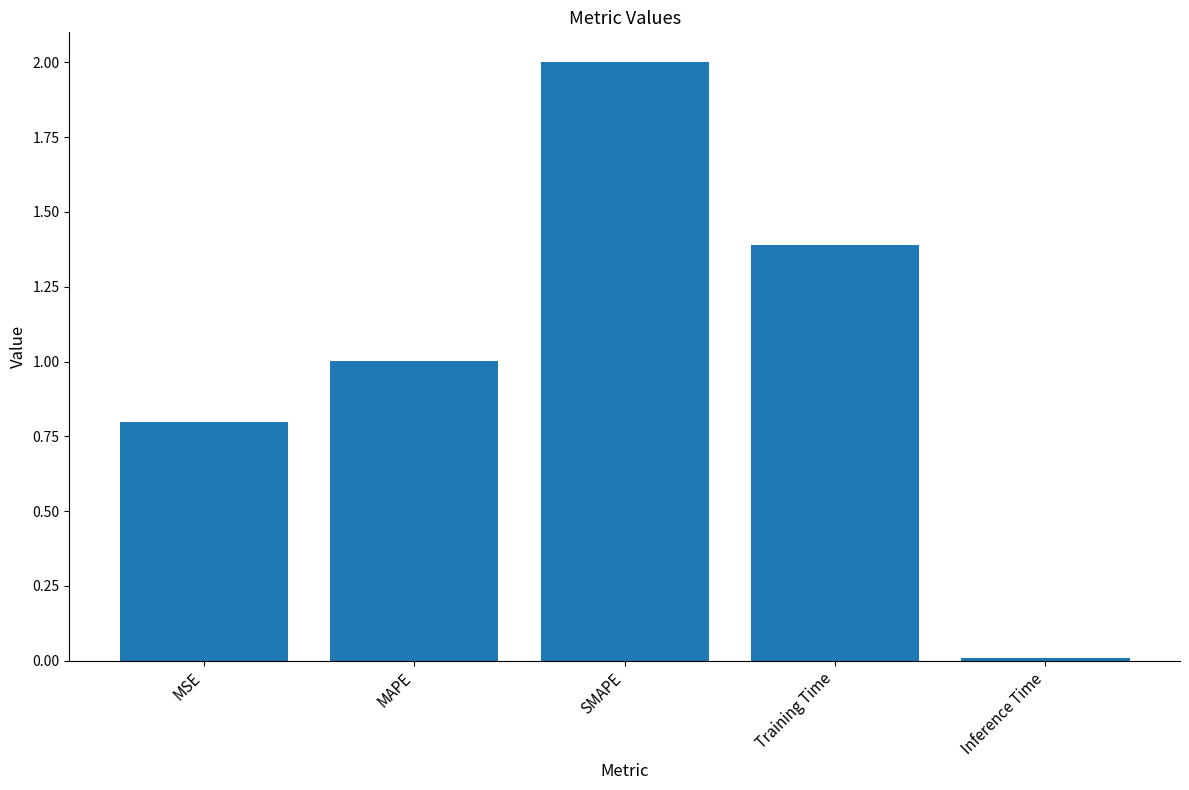

What is the change in value from SMAPE to Inference Time?

-2.0